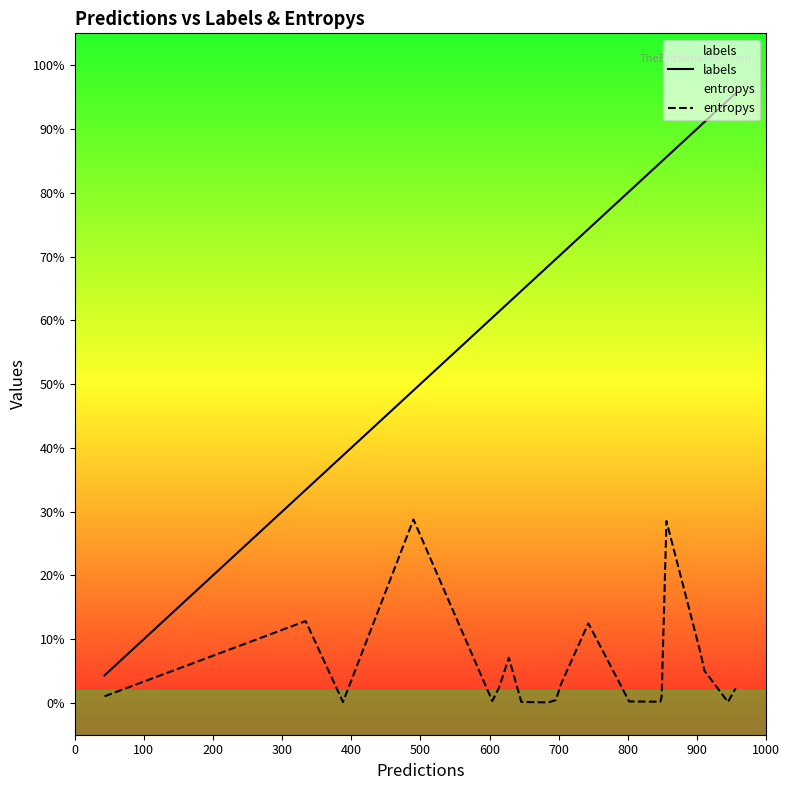

Reading left to right, transcribe all the data shown in this chart.

labels: 43.0	334.0	388.0	490.0	604.0	614.0	628.0	646.0	685.0	696.0	704.0	743.0	802.0	847.0	849.0	856.0	905.0	911.0	945.0	956.0
entropys: 10.3	128.2	1.3	287.6	2.9	24.4	70.8	1.5	0.6	4.4	31.0	124.6	2.1	1.7	8.8	285.0	79.6	50.3	1.3	22.9